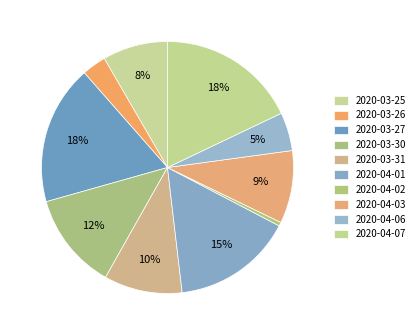

Does 2020-03-30 represent more than half of the total?

No